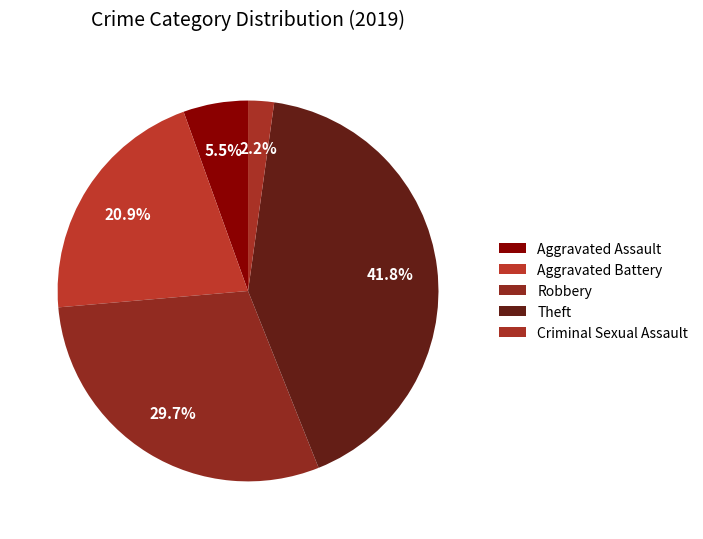

How many slices are in this pie chart?

5